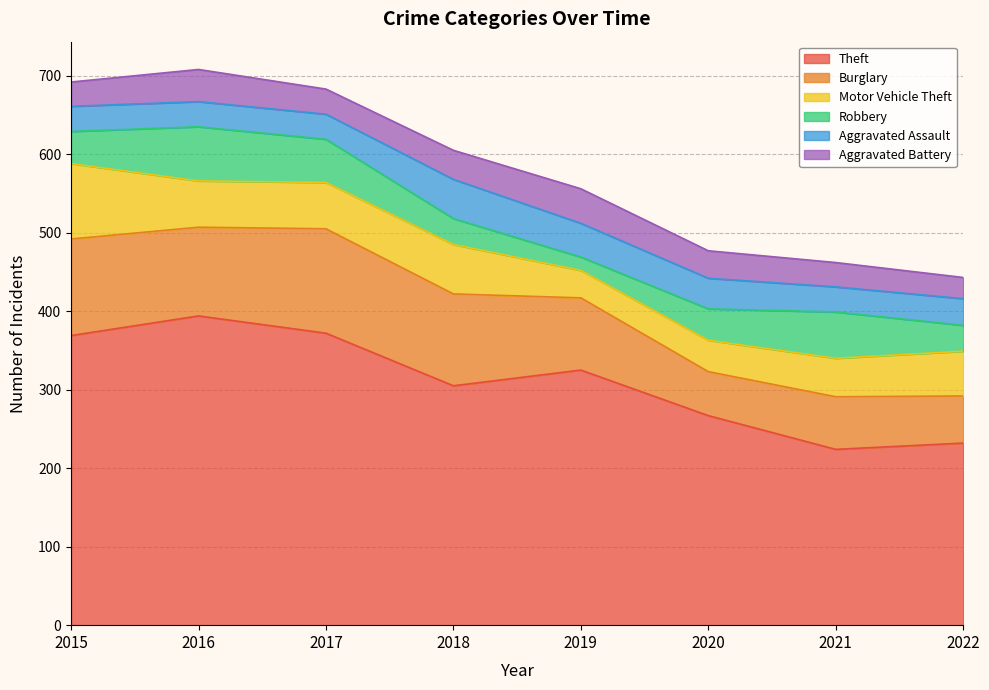

True or false: Aggravated Assault and Theft cross at least once.

False